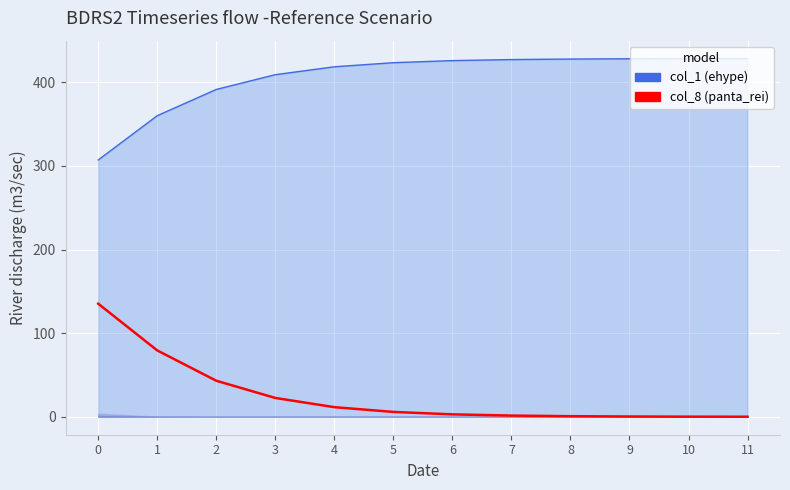

List the series in order of their overall mean, highest first.

col_1, col_8